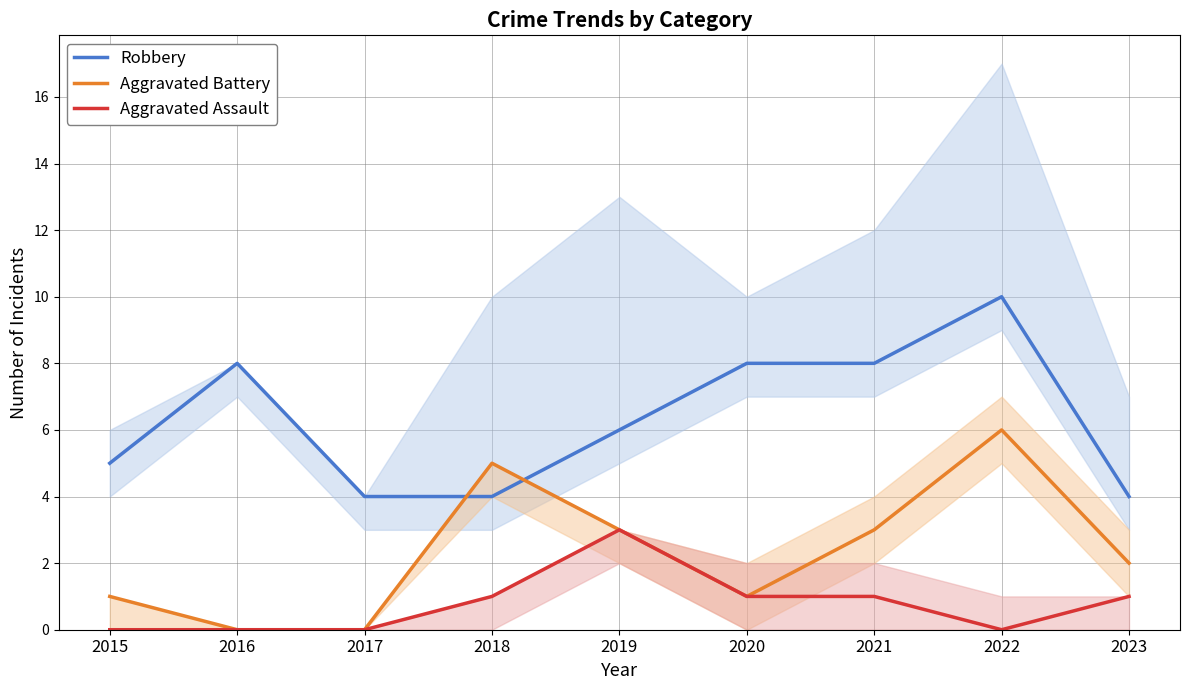

Which series has the largest total across all categories?

Robbery